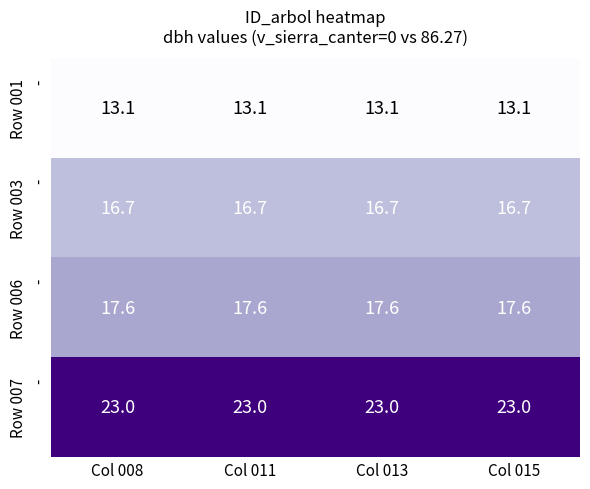

What is the greatest value displayed?

23.0